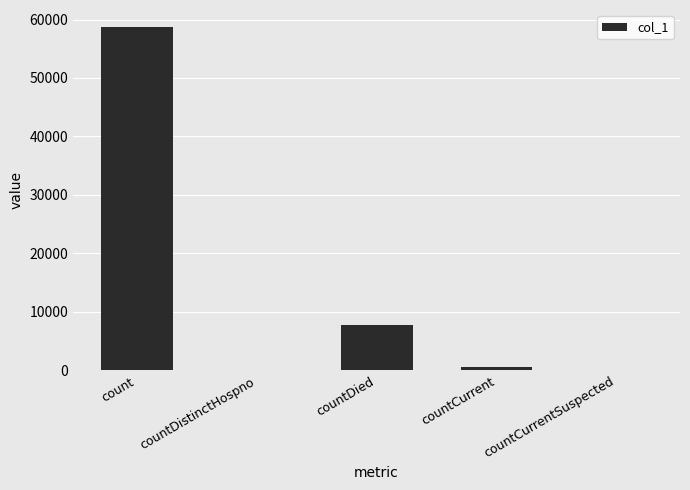

How many categories are shown in the chart?

5